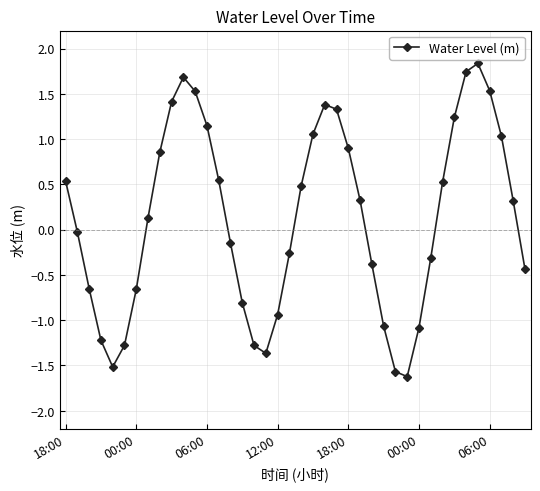

What is the value of the 24th point from the left?

1.3